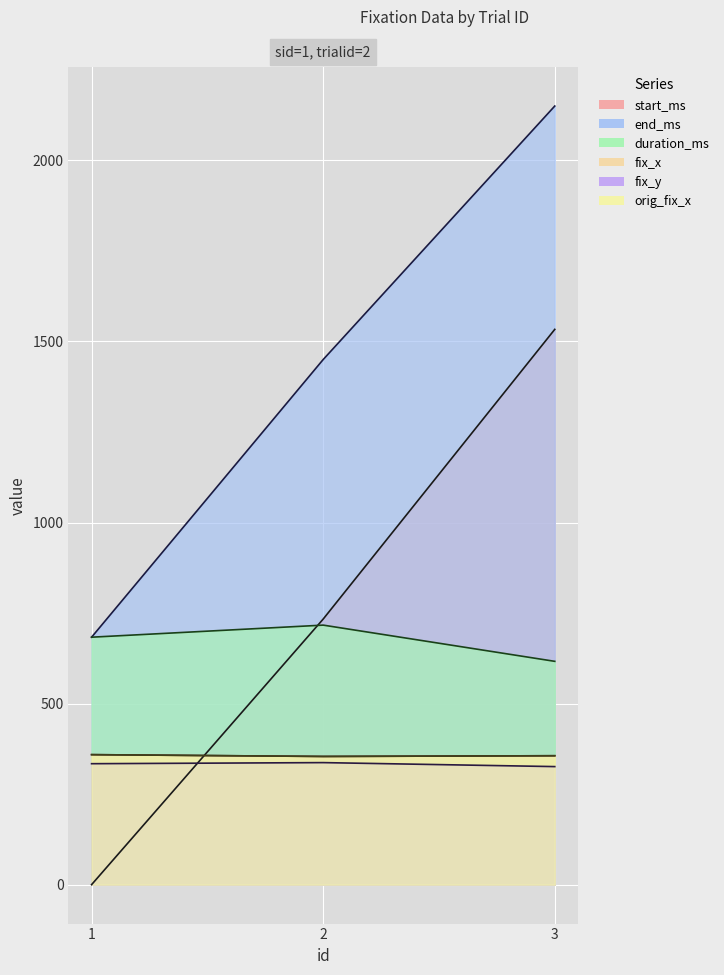

Rank the categories by orig_fix_x value from lowest to highest.

2, 3, 1